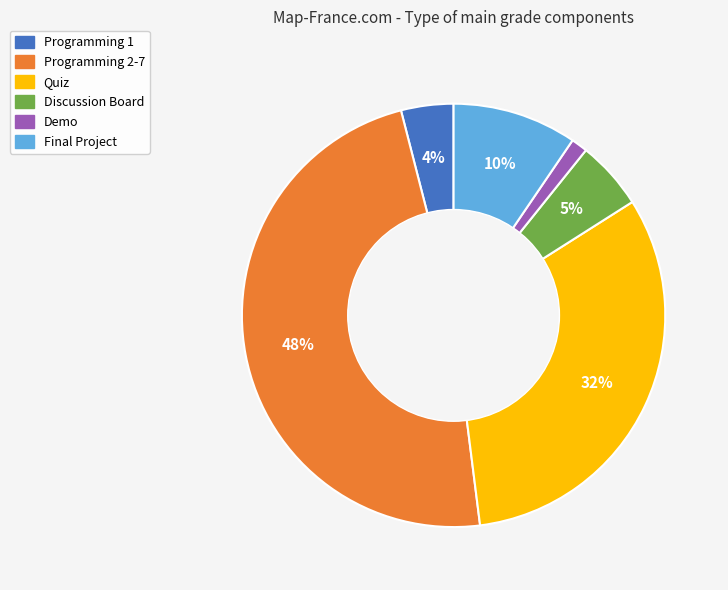

Do Programming 1 and Quiz together represent more than half of the pie?

No